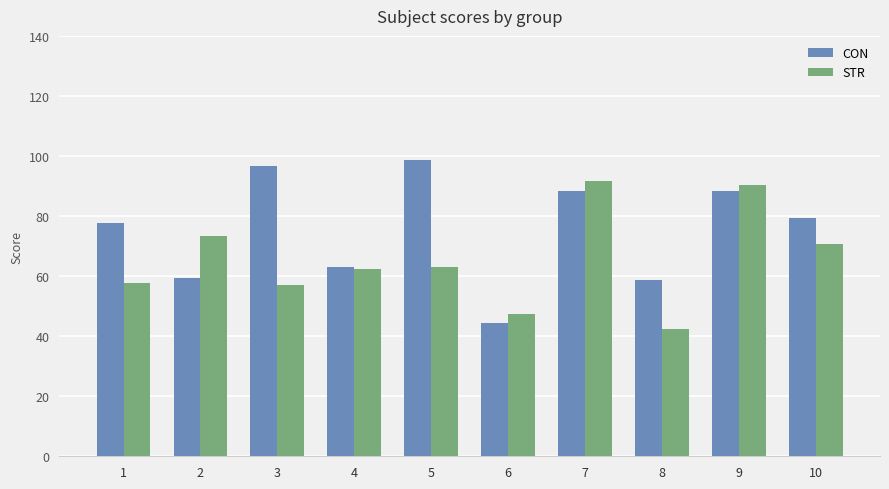

What is the average value of the CON series?

75.5